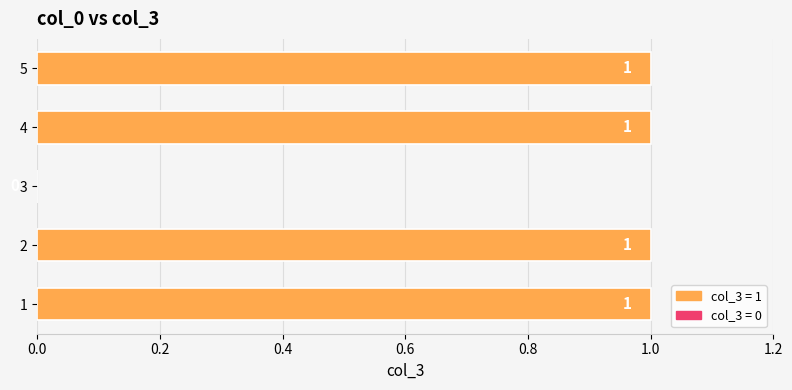

Which has a higher value, 4 or 3?

4